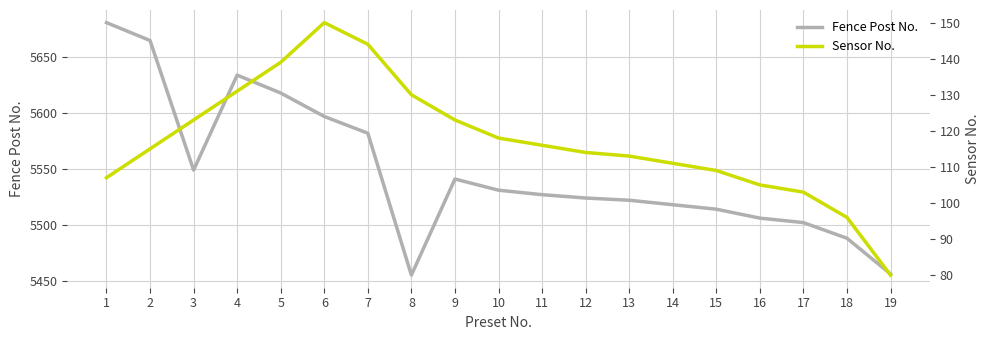

Which series has the largest total across all categories?

Fence Post No.